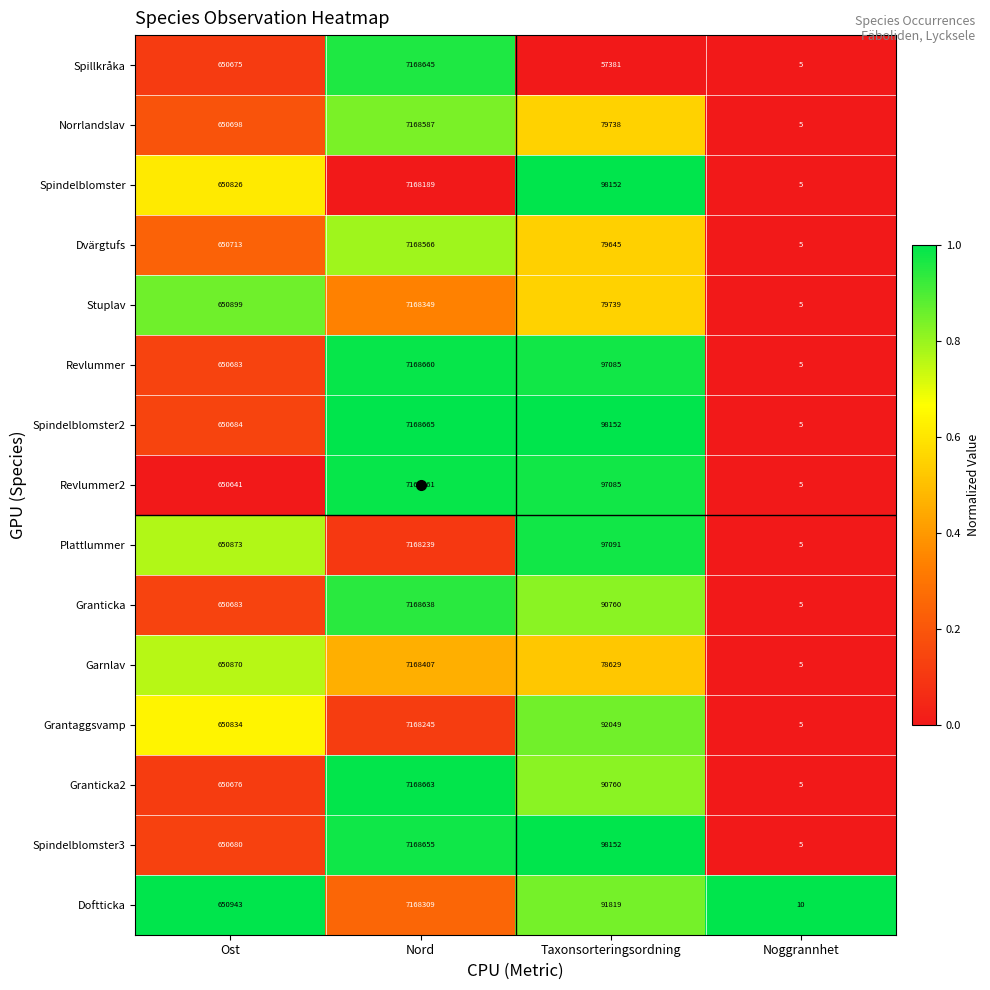

What is the sum of all Stuplav values?

7898992